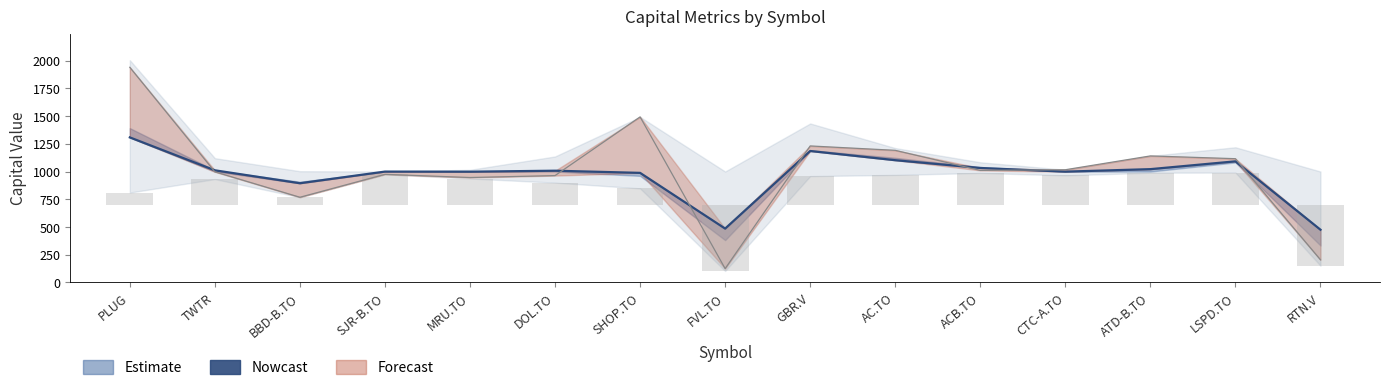

Reading left to right, what are all the values shown in this chart?

1307.6	1010.9	894.3	999.3	998.3	1007.3	987.8	485.3	1185.0	1102.1	1031.9	998.8	1021.4	1091.8	475.2